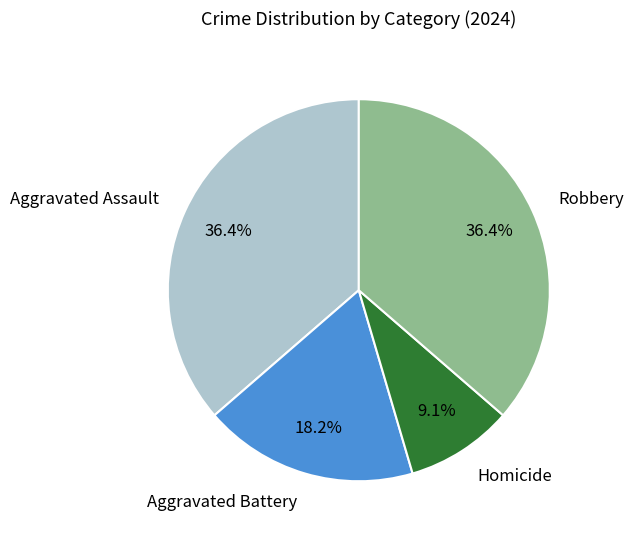

What percentage is the Homicide slice, to the nearest percent?

9%